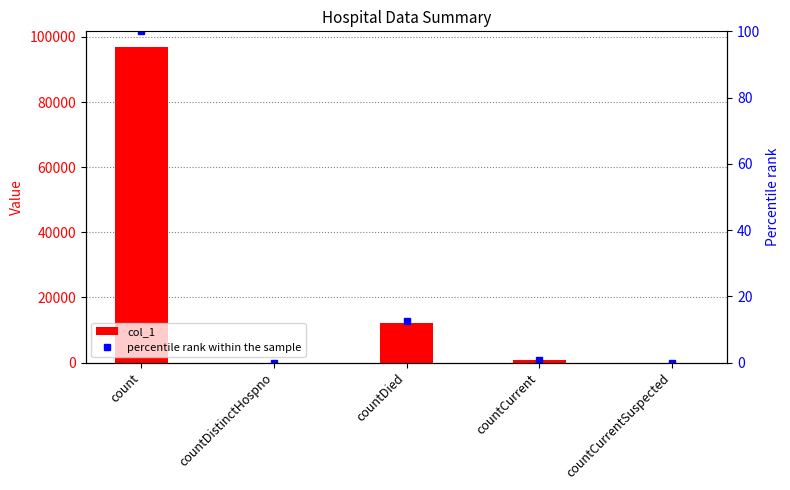

Reading right to left, what are all the values shown in this chart?

col_1: countCurrentSuspected=0.0	countCurrent=827.0	countDied=12012.0	countDistinctHospno=0.0	count=96873.0
percentile rank within the sample: countCurrentSuspected=0.0	countCurrent=0.9	countDied=12.4	countDistinctHospno=0.0	count=100.0